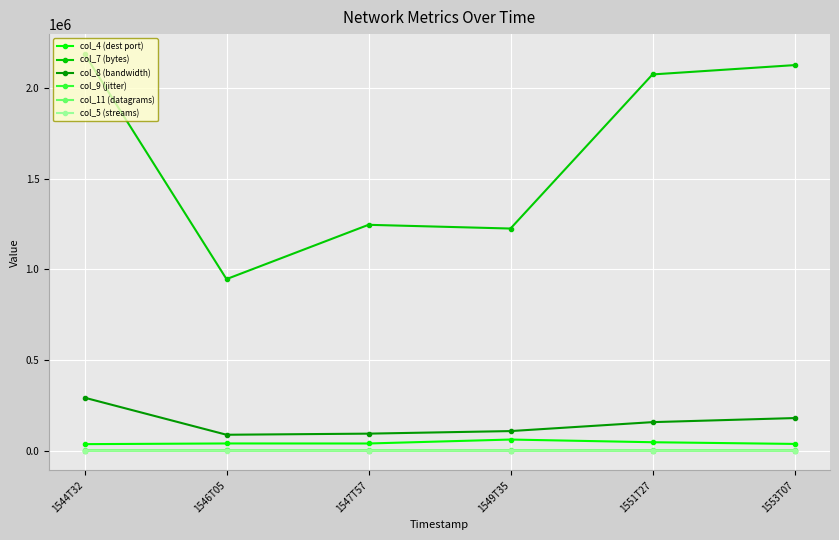

Reading left to right, what are all the values shown in this chart?

col_4 (dest port): 35186.0	38970.0	38732.0	60615.0	45719.0	36392.0
col_7 (bytes): 2190300.0	946680.0	1246560.0	1225980.0	2077110.0	2128560.0
col_8 (bandwidth): 291829.0	87051.0	93196.0	107318.0	156698.0	179199.0
col_9 (jitter): 6.0	64.8	5.1	7.9	5.2	5.7
col_11 (datagrams): 1490.0	644.0	848.0	834.0	1413.0	1448.0
col_5 (streams): 5.0	6.0	5.0	6.0	7.0	5.0